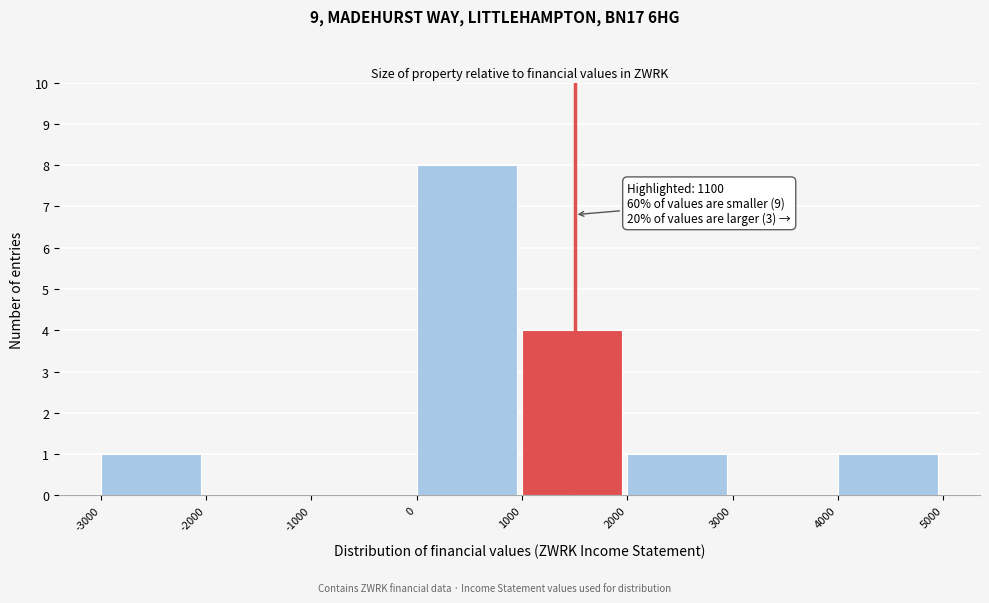

Which range on the x-axis has the tallest bar?

0 to 1000